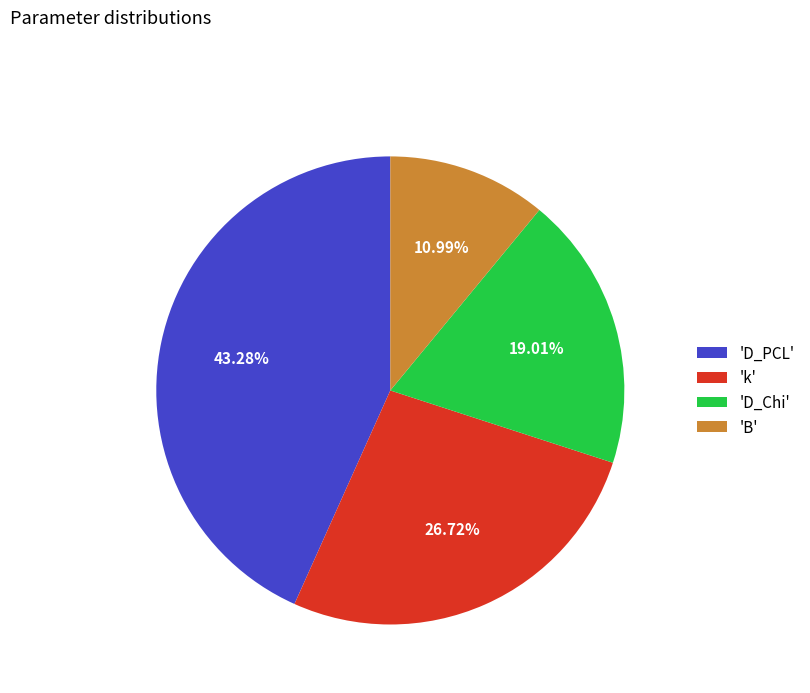

Which category has the smallest portion of the pie?

'B'